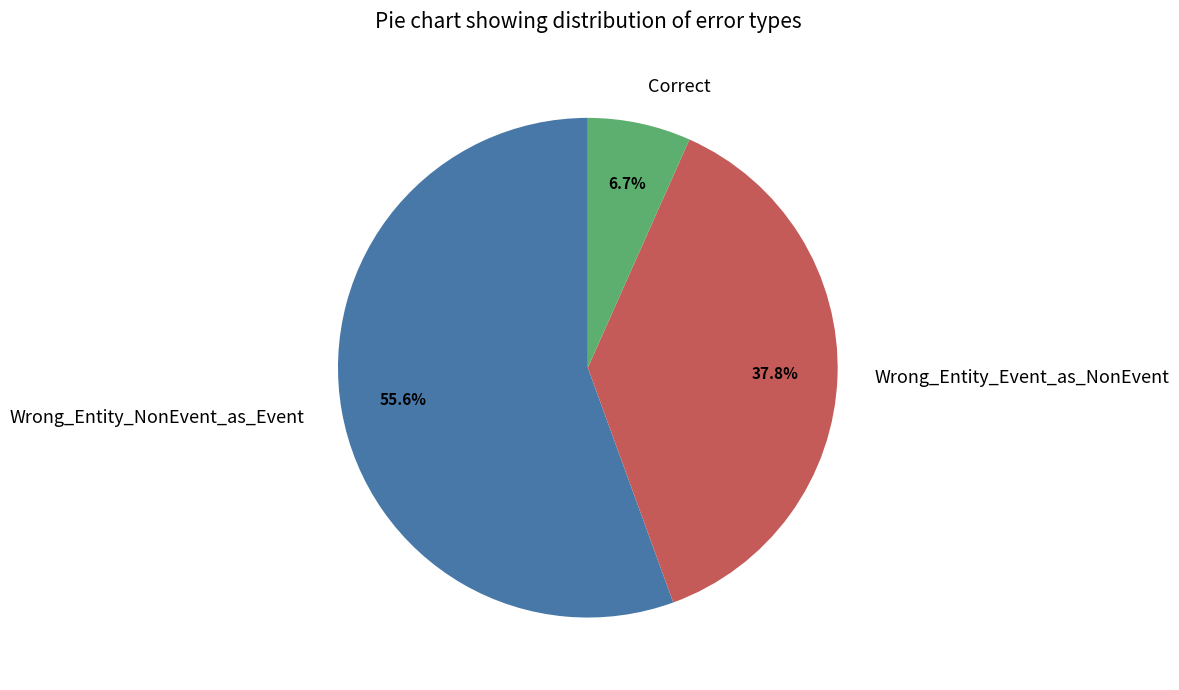

Which category has the smallest portion of the pie?

Correct